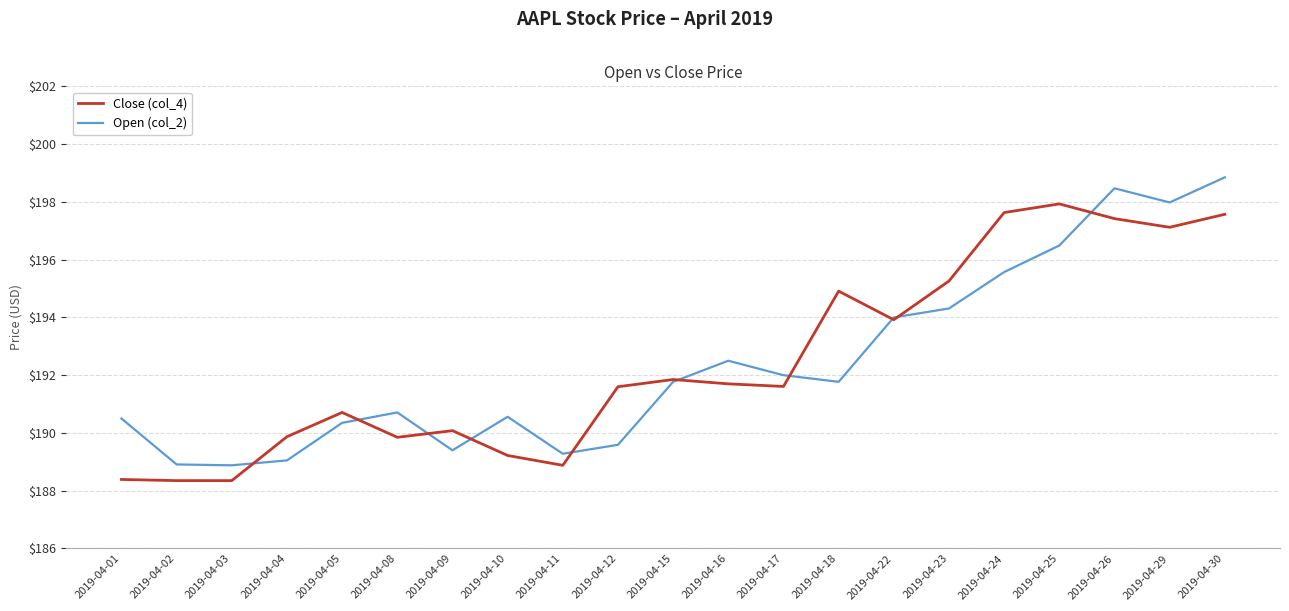

The Open (col_2) series shows 196.5 at 2019-04-25. True or false?

True